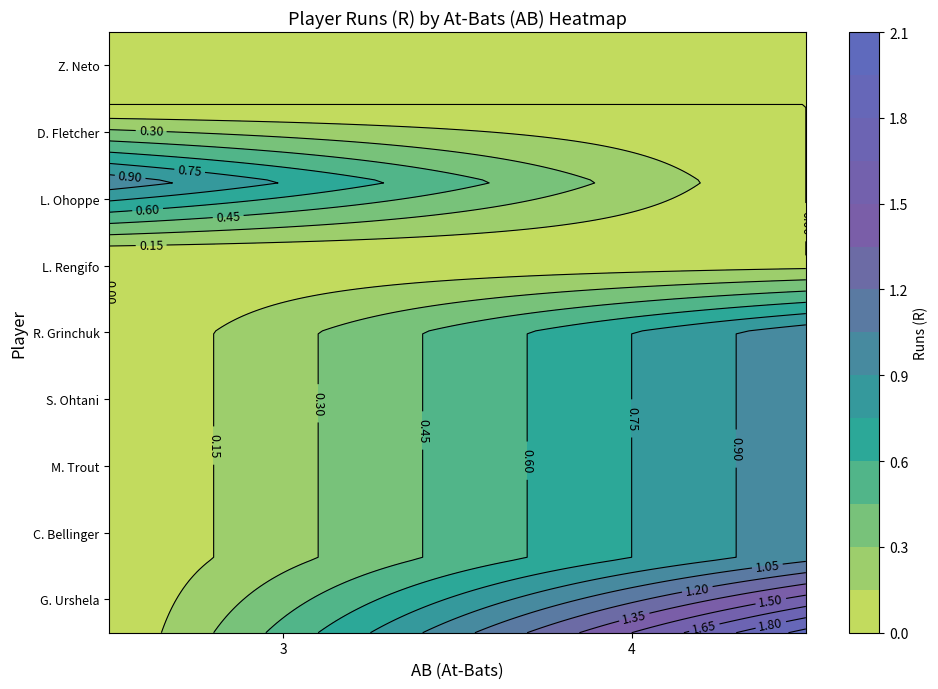

At how many categories does at least one series exceed 1?

1